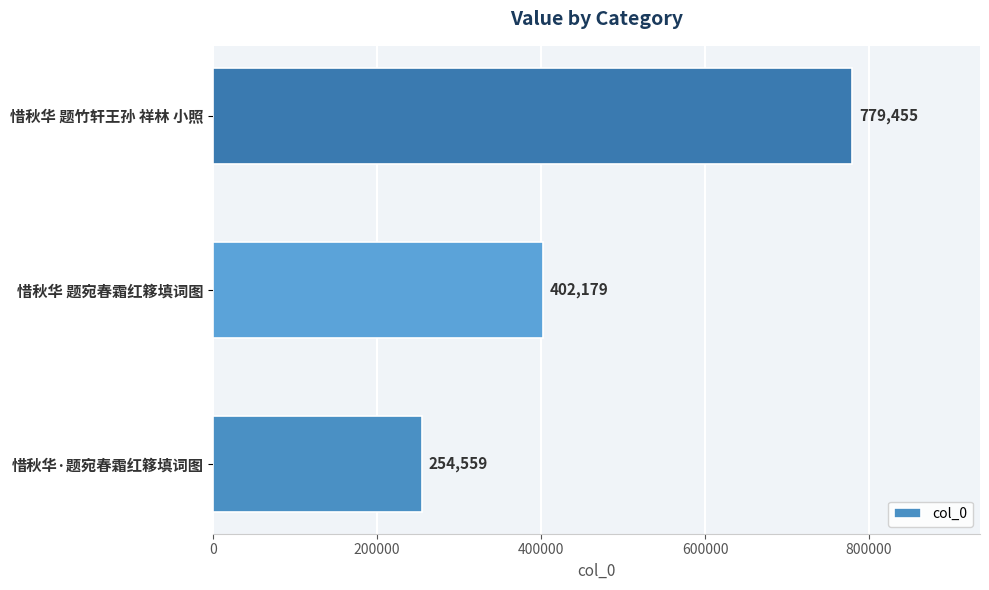

Which has a higher value, 惜秋华 题宛春霜红簃填词图 or 惜秋华·题宛春霜红簃填词图?

惜秋华 题宛春霜红簃填词图